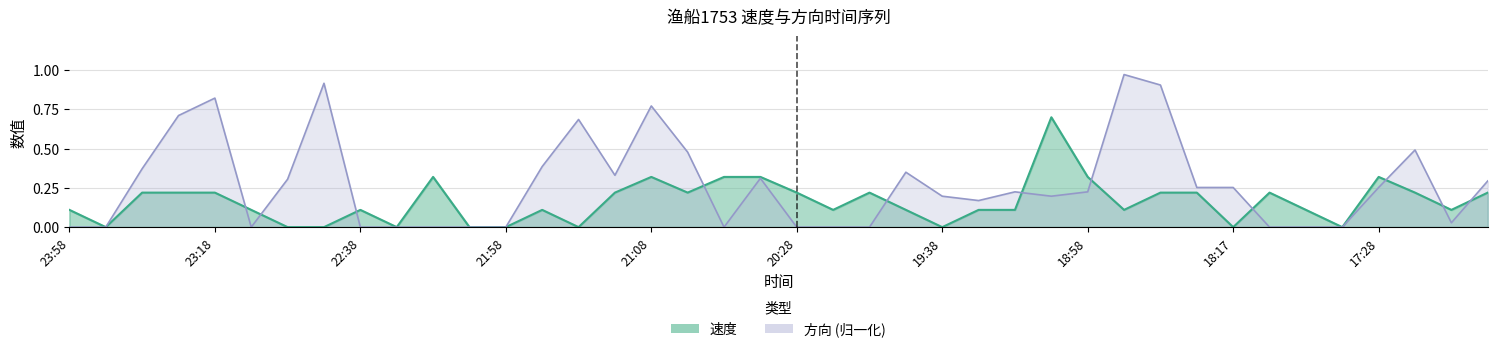

Between which two adjacent categories do 方向 and 速度 first intersect?

23:18 and 23:08